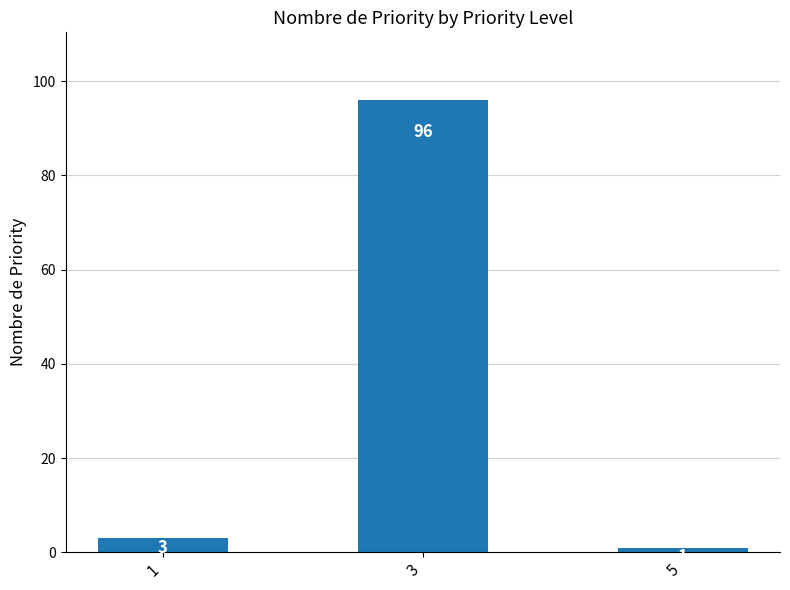

How many distinct data groups are displayed?

1